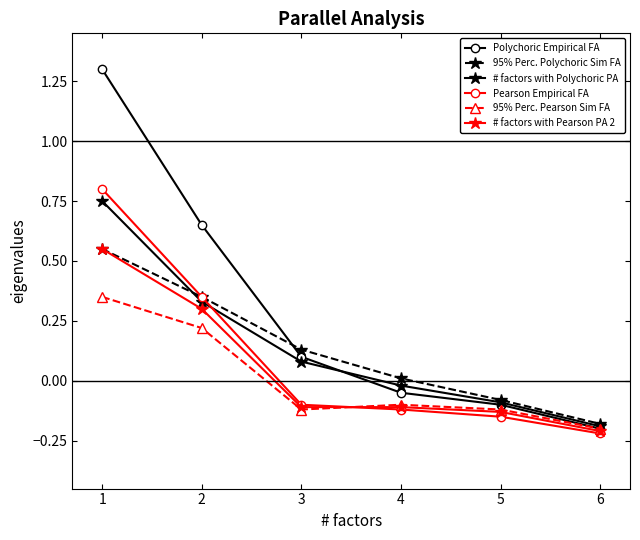

Count the number of data series in this chart.

6